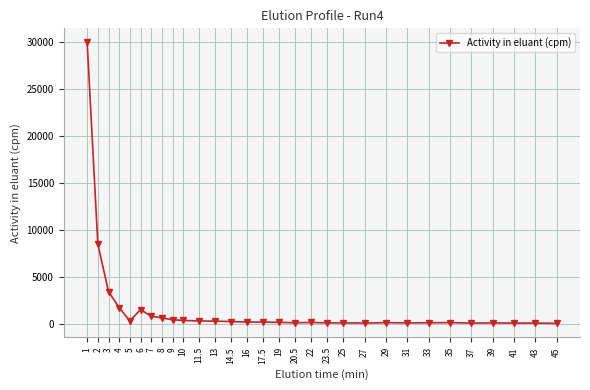

True or false: the data has more than 0 interior local peaks.

True